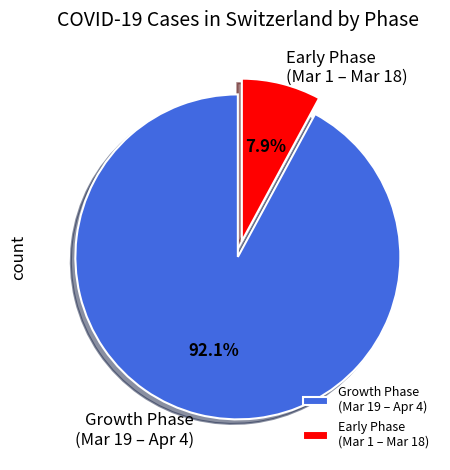

Does any single category account for the majority?

Yes